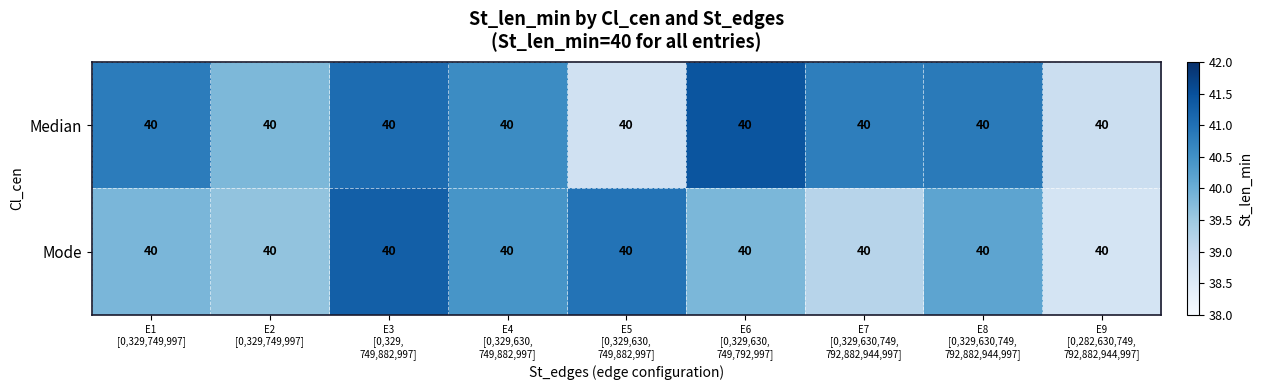

Count the number of data series in this chart.

2